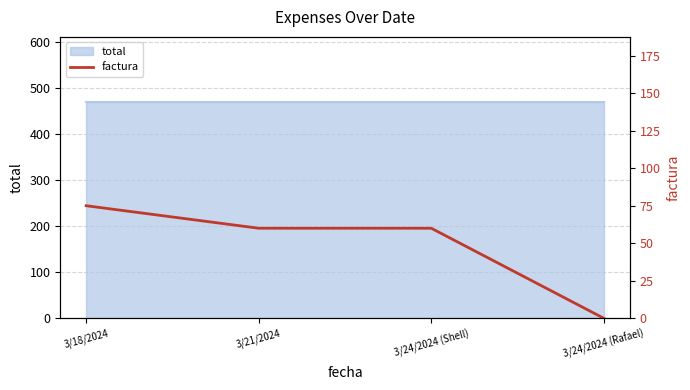

What is the difference between the maximum and minimum values?

75